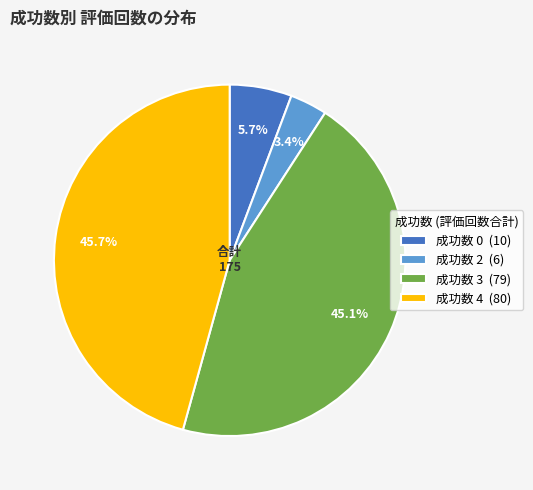

How much of the chart is everything except 成功数 4 (80)?

54.3%